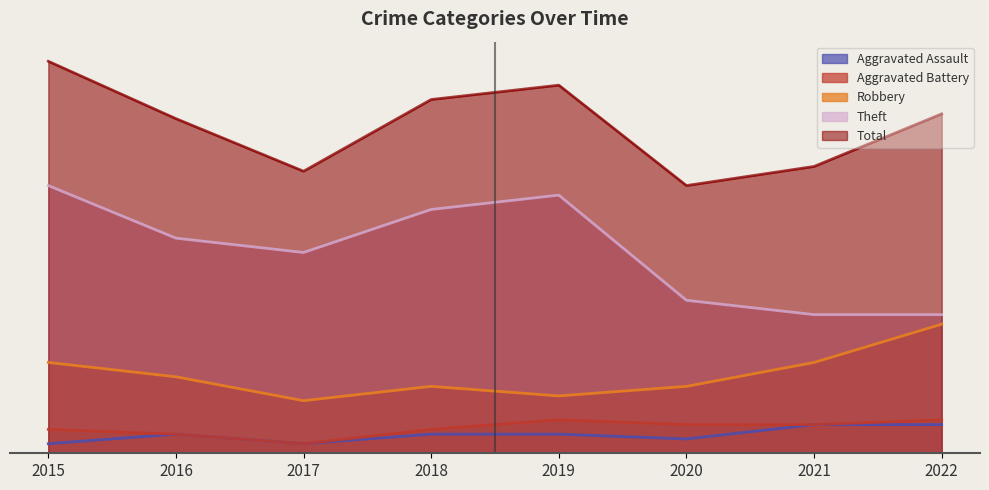

List the labels in order of Total value, largest first.

2015, 2019, 2018, 2022, 2016, 2021, 2017, 2020